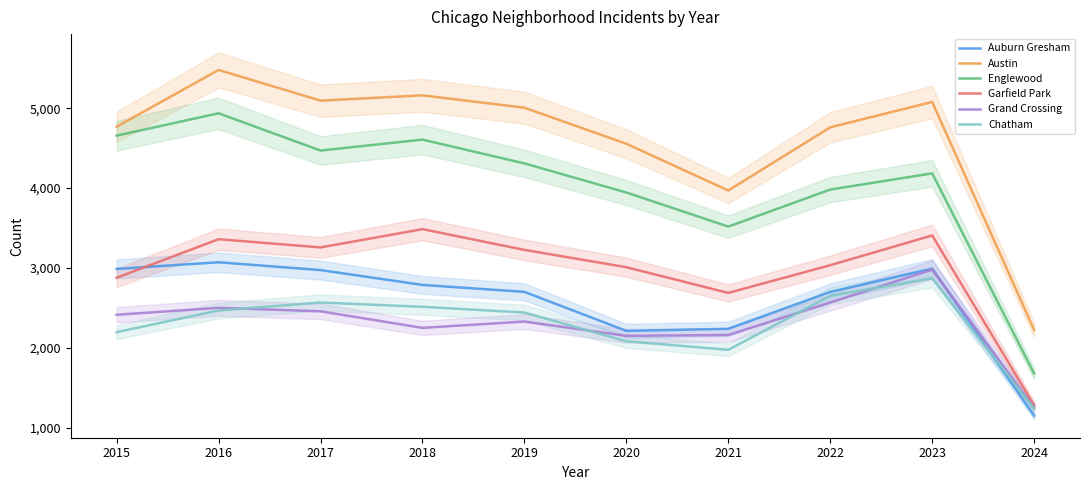

Reading right to left, extract all data points from this chart.

Auburn Gresham: 1148	2992	2699	2237	2211	2700	2787	2973	3071	2987
Austin: 2223	5080	4762	3970	4556	5008	5163	5096	5481	4770
Englewood: 1676	4185	3982	3518	3945	4310	4608	4471	4938	4658
Garfield Park: 1279	3407	3034	2687	3009	3226	3486	3257	3360	2877
Grand Crossing: 1248	2979	2566	2160	2149	2328	2249	2456	2500	2413
Chatham: 1236	2870	2651	1974	2081	2441	2513	2566	2467	2195